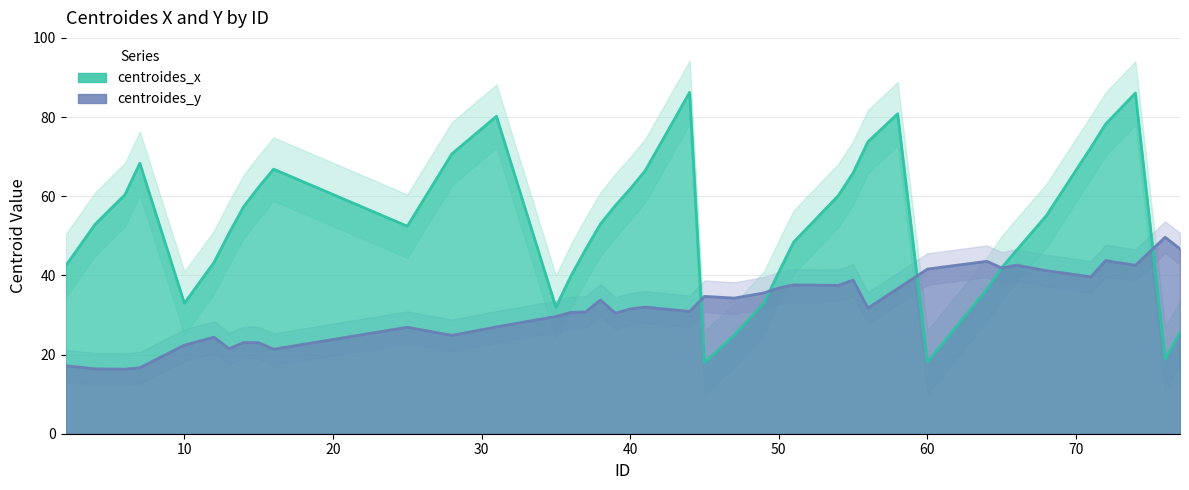

What is the smallest value displayed?

16.3